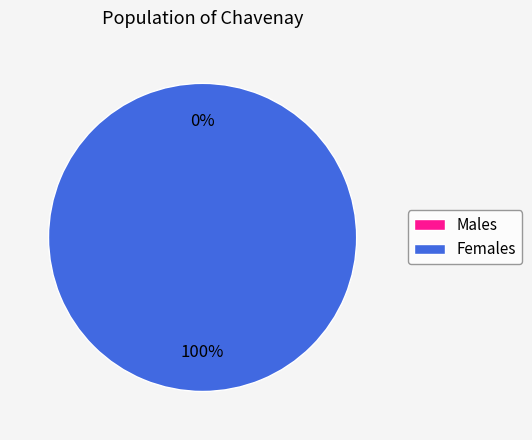

Count the number of slices in the pie.

2